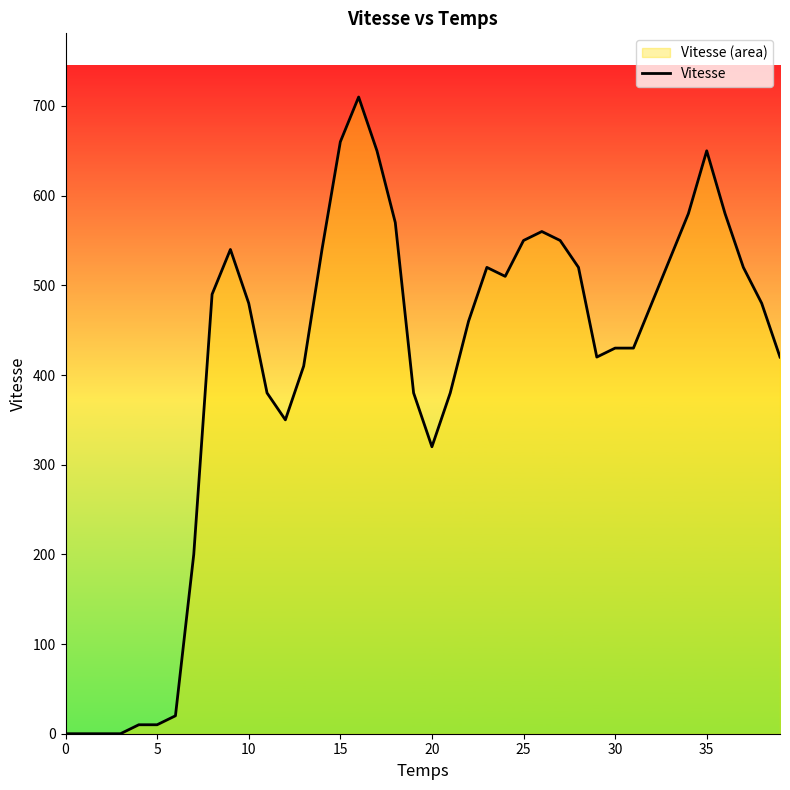

At which category does the data reach its first local peak?

9